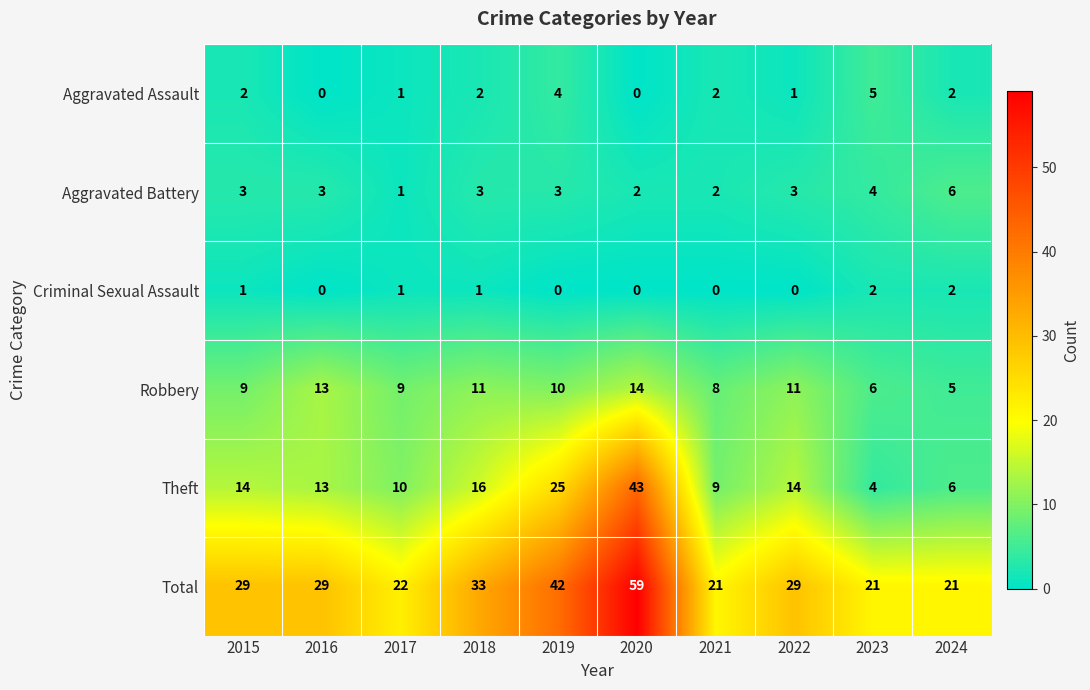

How many Criminal Sexual Assault values are between 0 and 1?

8